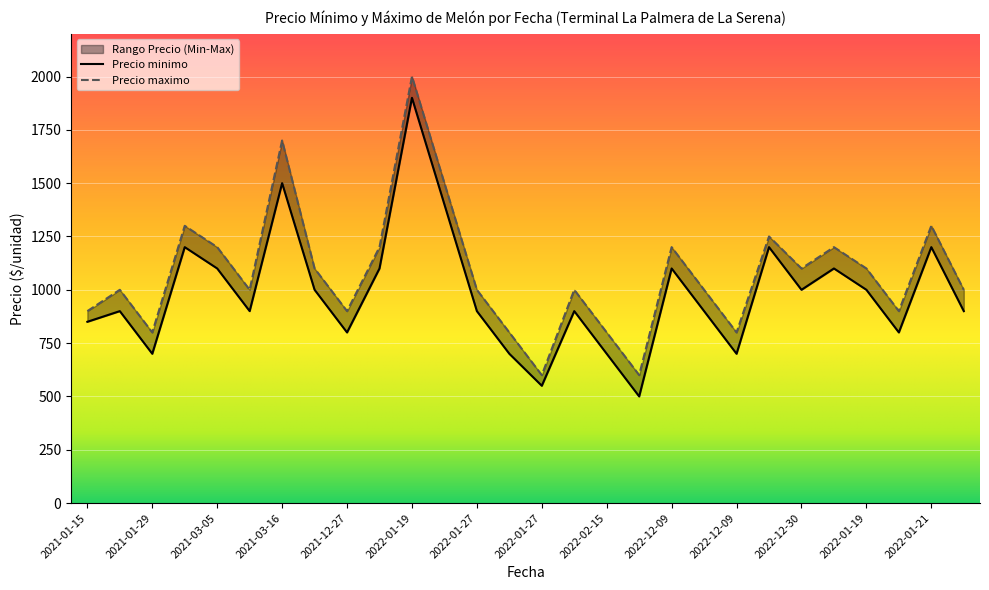

True or false: Precio maximo and Precio minimo intersect in this chart.

False